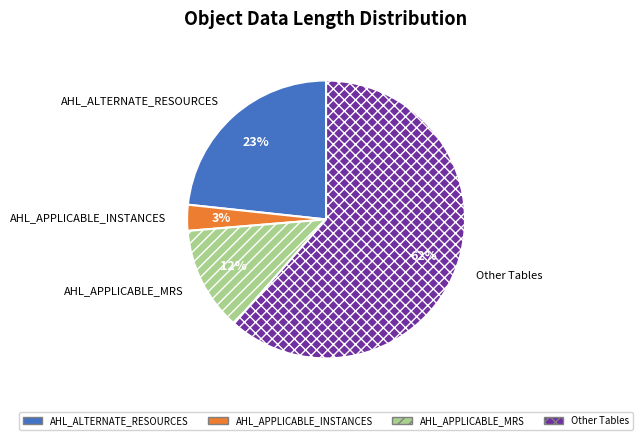

Is it true that AHL_APPLICABLE_MRS is 24% of the pie?

False